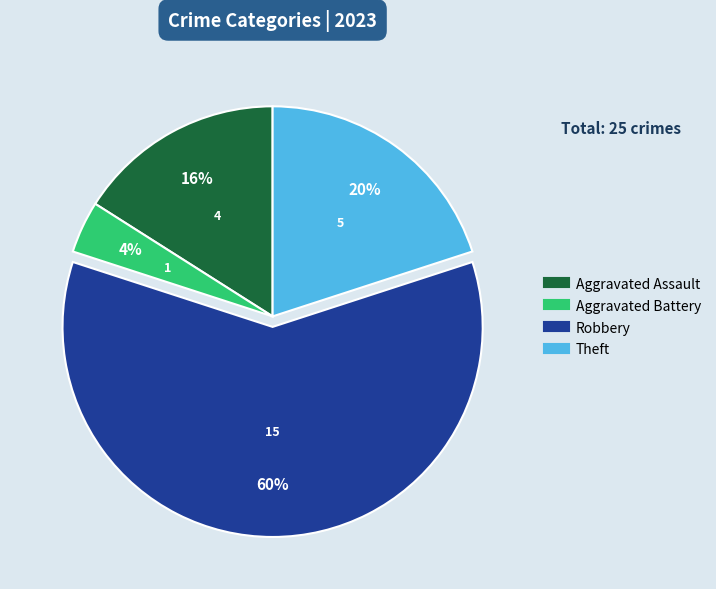

How many slices are in this pie chart?

4